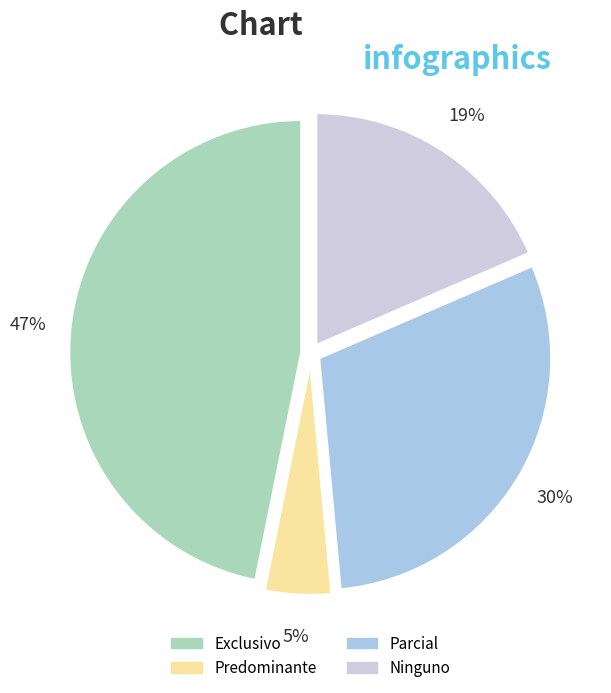

Count the number of slices in the pie.

4